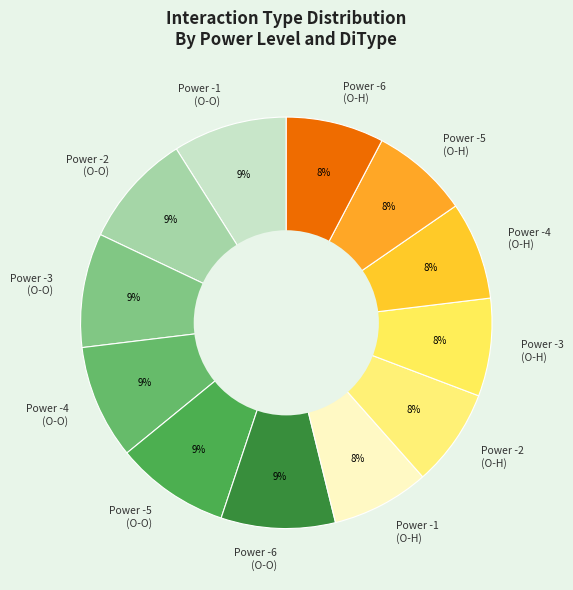

Between Power -1 (O-H) and Power -6 (O-O), which is larger?

Power -6 (O-O)